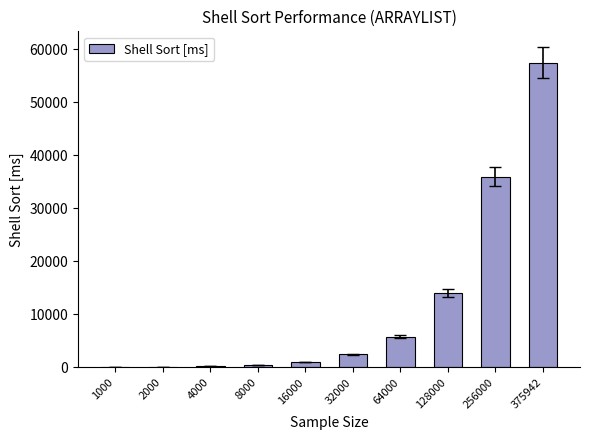

At which label does the data first exceed 2460?

32000